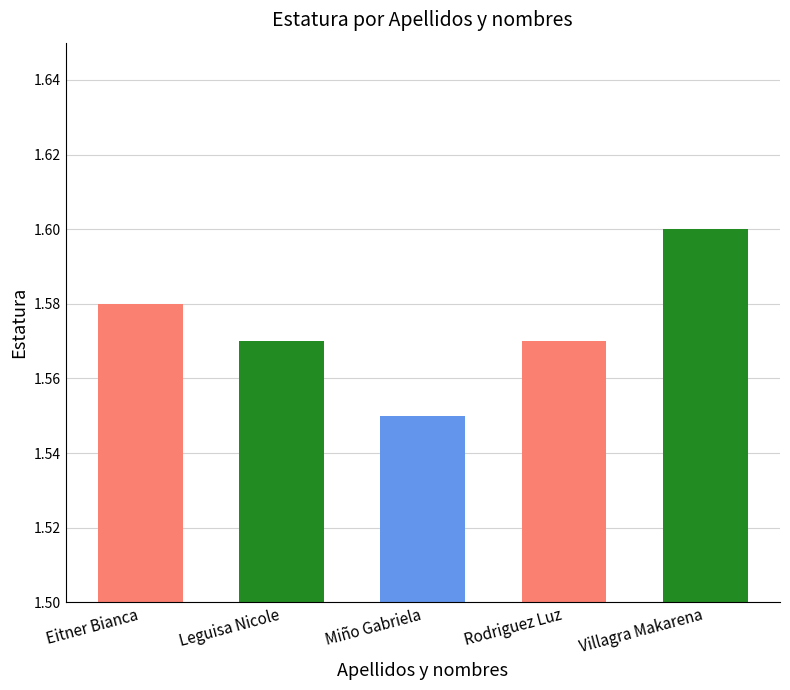

The chart shows a value of 1.6 at Miño Gabriela. True or false?

True